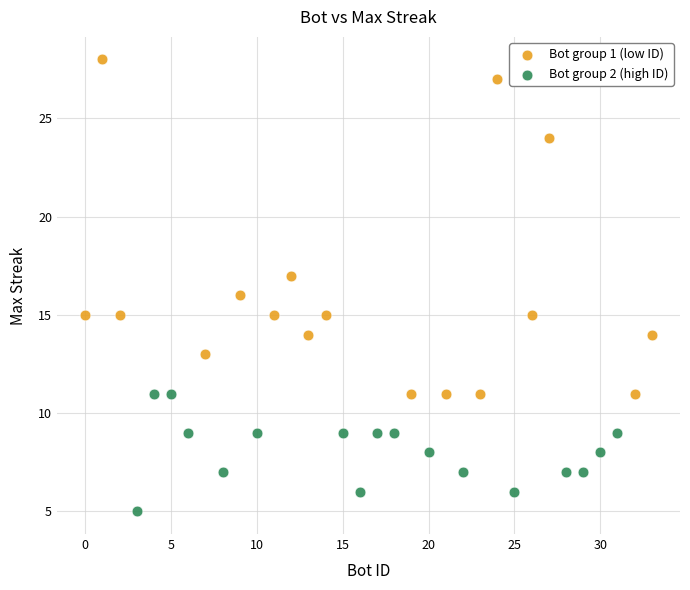

Which series has the largest Y range (max minus min)?

Bot group 1 (low ID)